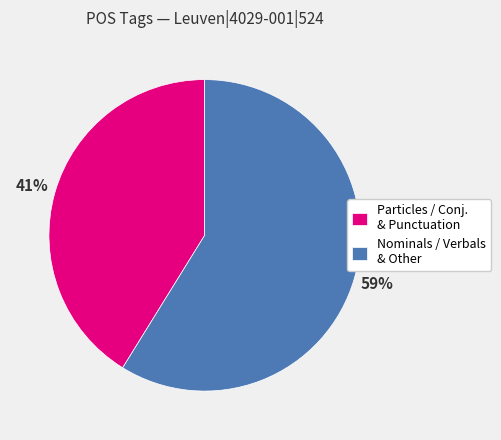

To the nearest percent, what percentage of the pie is Nominals / Verbals & Other?

59%